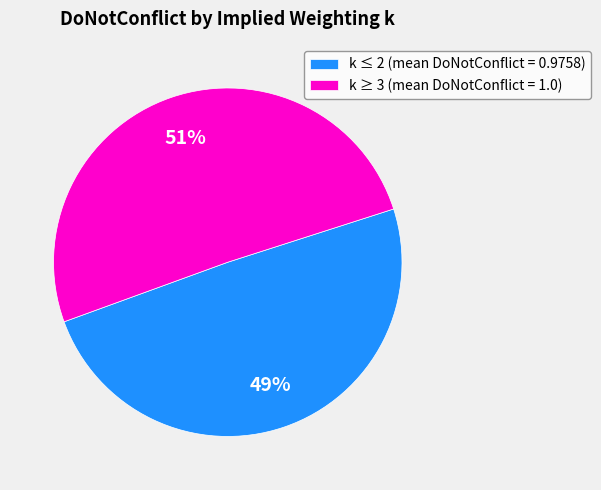

Is there a majority slice in this chart?

Yes